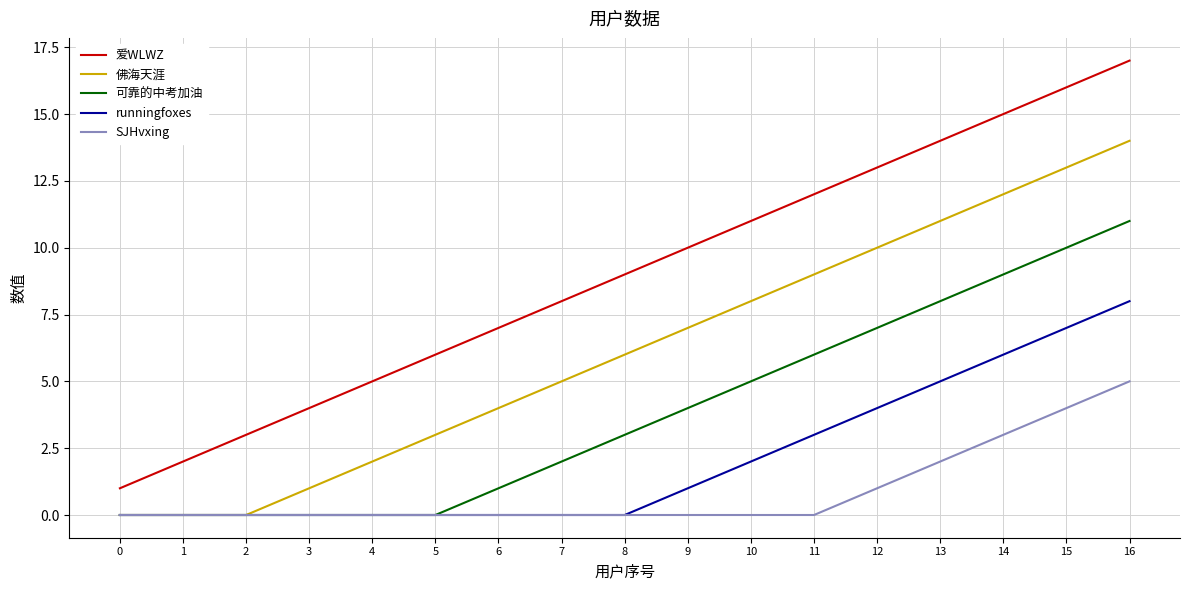

What is the difference between the maximum and minimum values in the 佛海天涯 series?

14